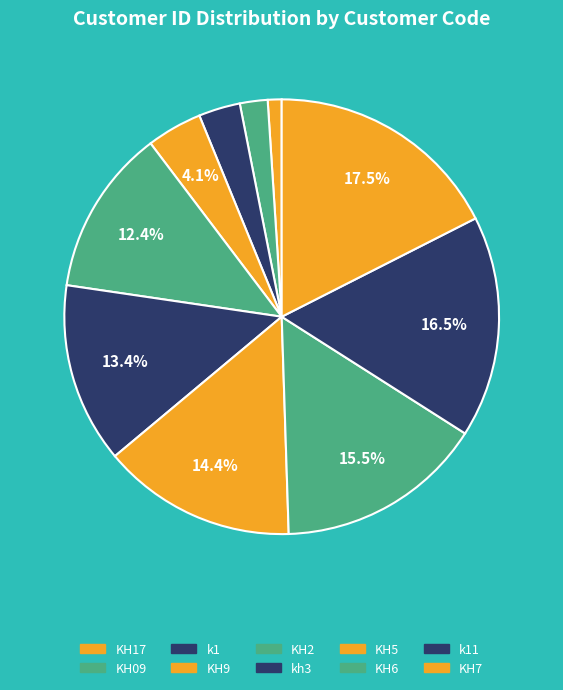

How many slices are in this pie chart?

10